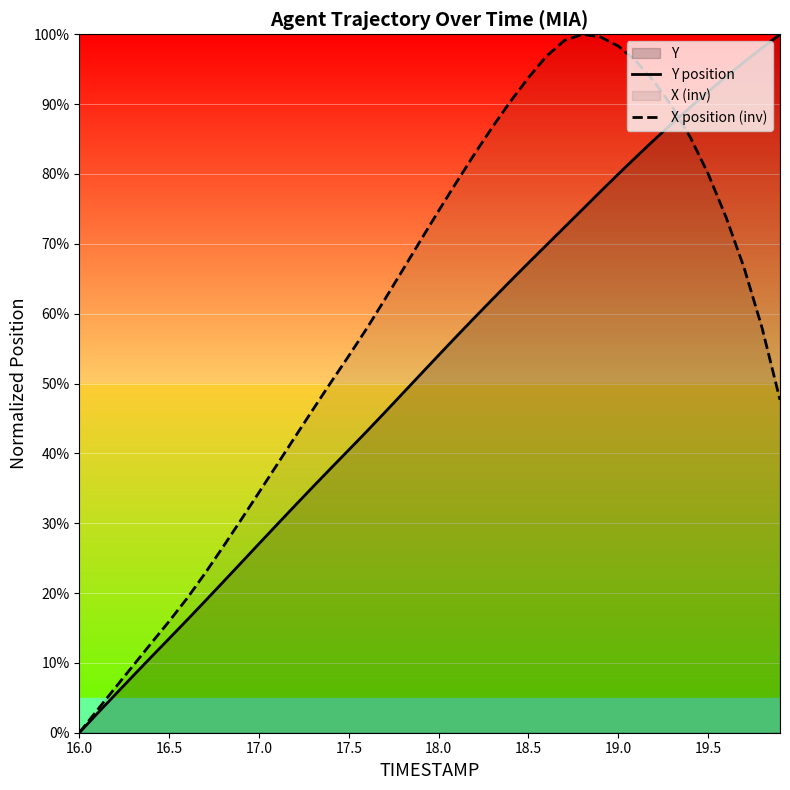

Count the number of categories in the chart.

40